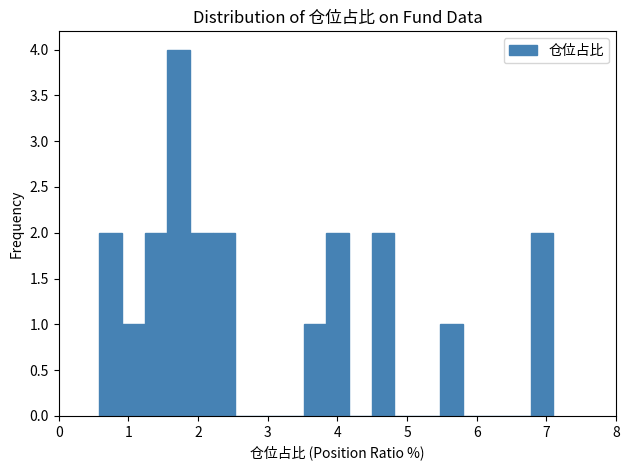

Read against the x-axis, roughly where is the centre of the tallest bar?

1.7